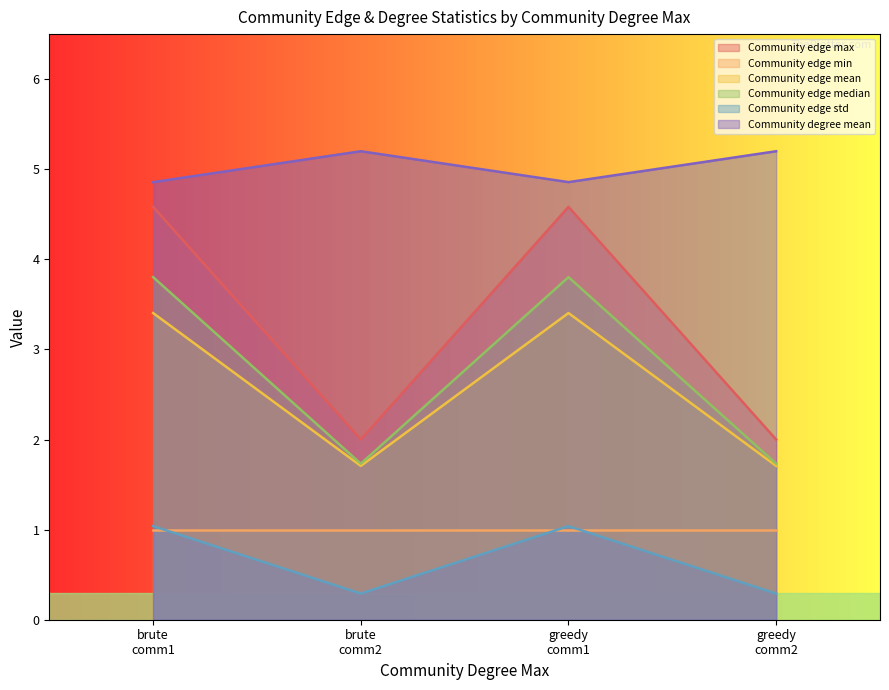

What is the maximum value shown in the chart?

5.2